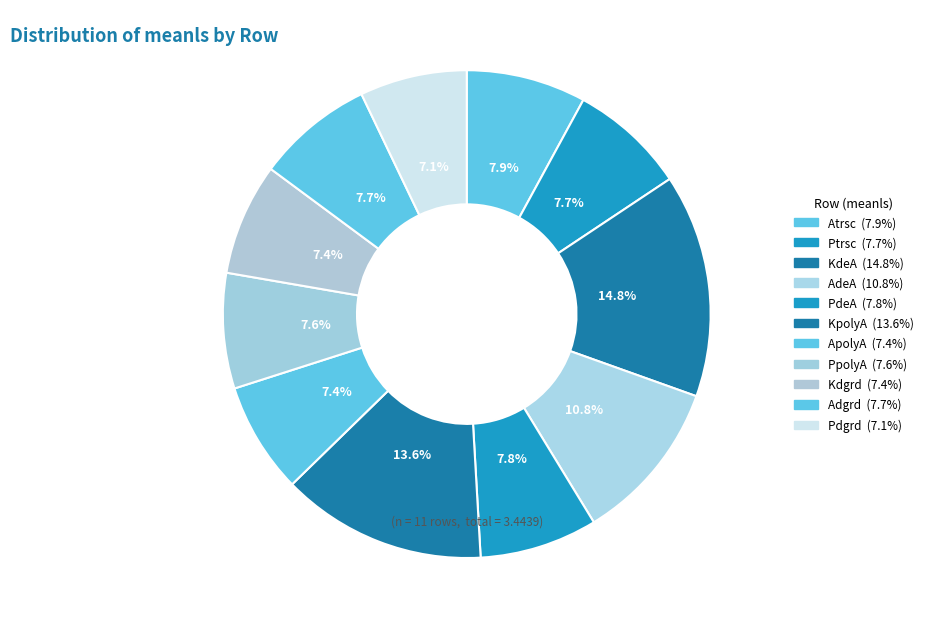

To the nearest percent, what percentage of the pie is PpolyA?

8%